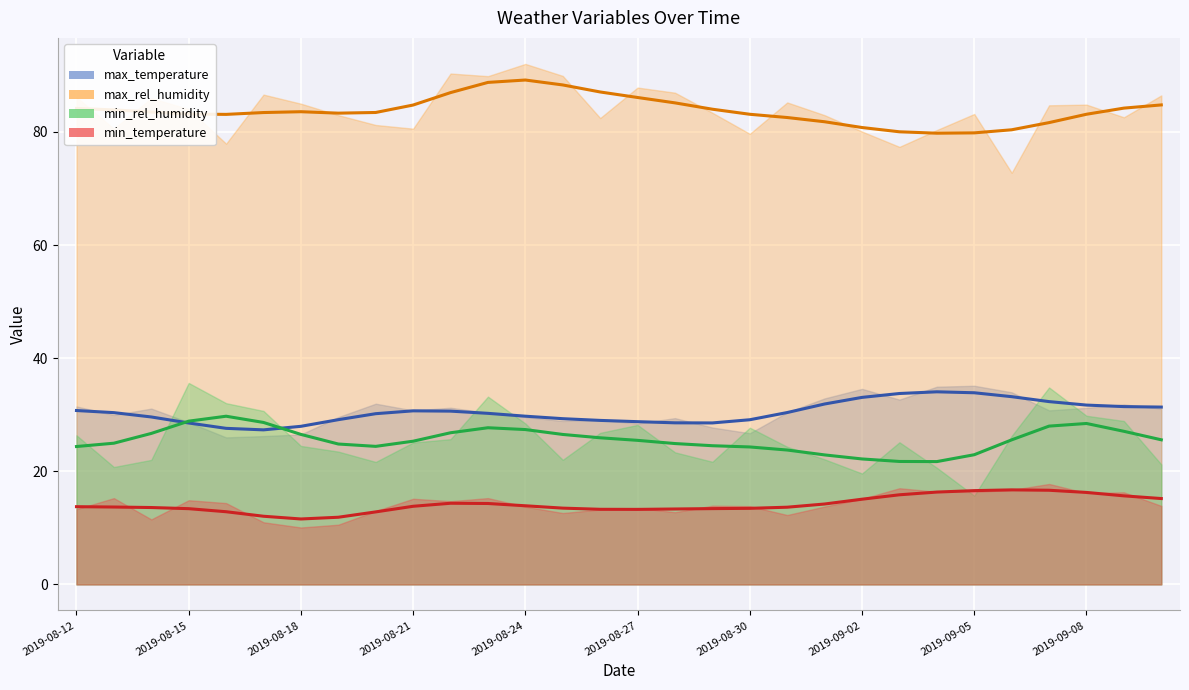

At which category does min_temperature reach its first local valley?

2019-08-14